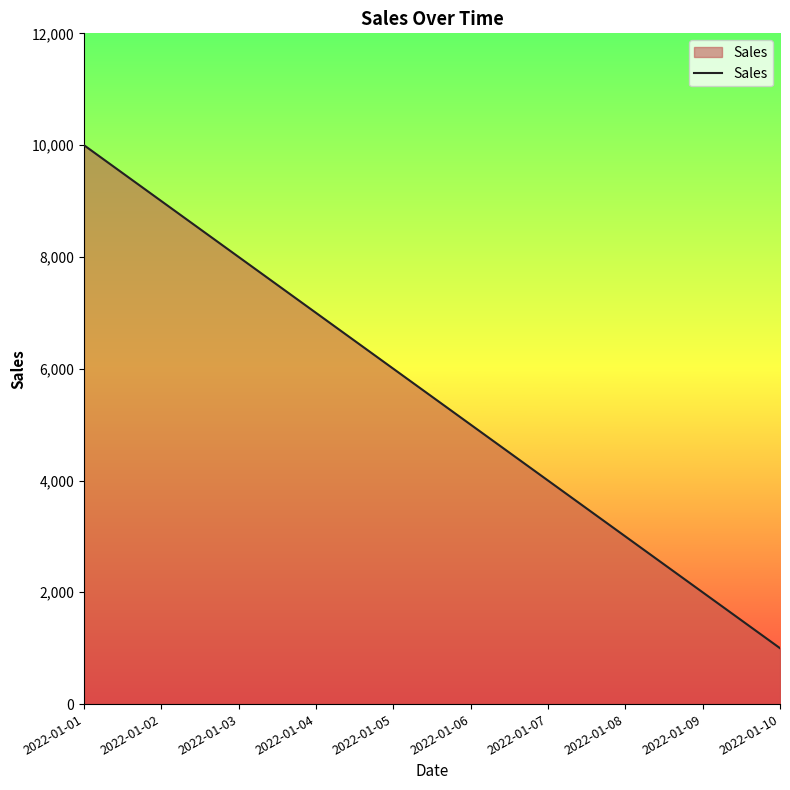

What is the ratio of the value at 2022-01-07 to the value at 2022-01-08?

1.3